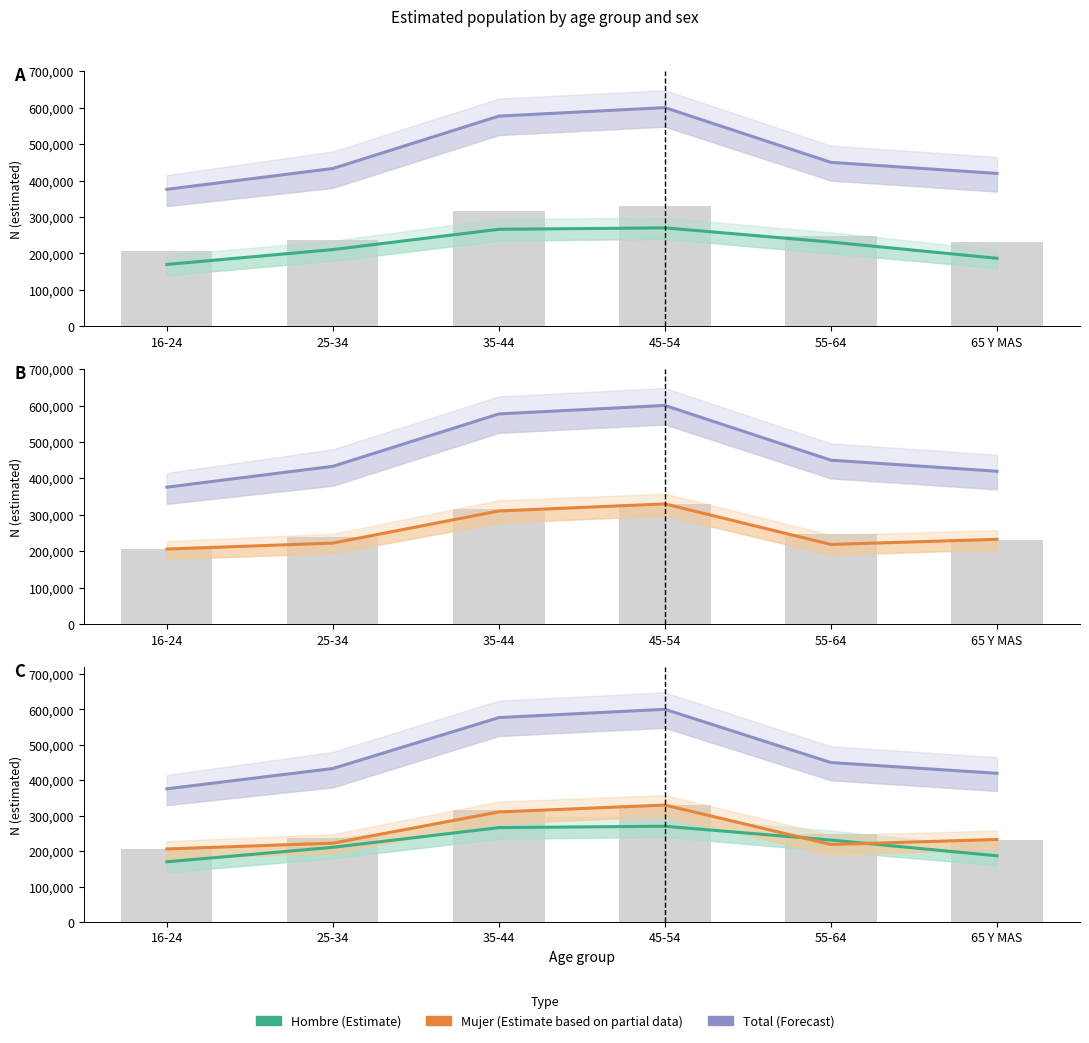

List the labels in order of Hombre N (estimada) value, largest first.

45-54, 35-44, 55-64, 25-34, 65 Y MAS, 16-24